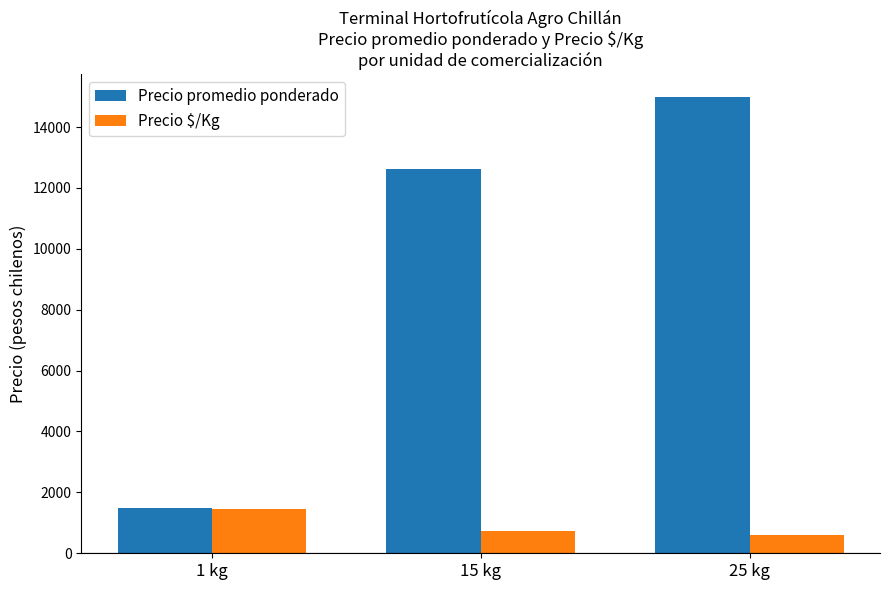

Reading left to right, extract all data points from this chart.

Precio promedio ponderado: 1490	12611	14981
Precio $/Kg: 1450	745	603